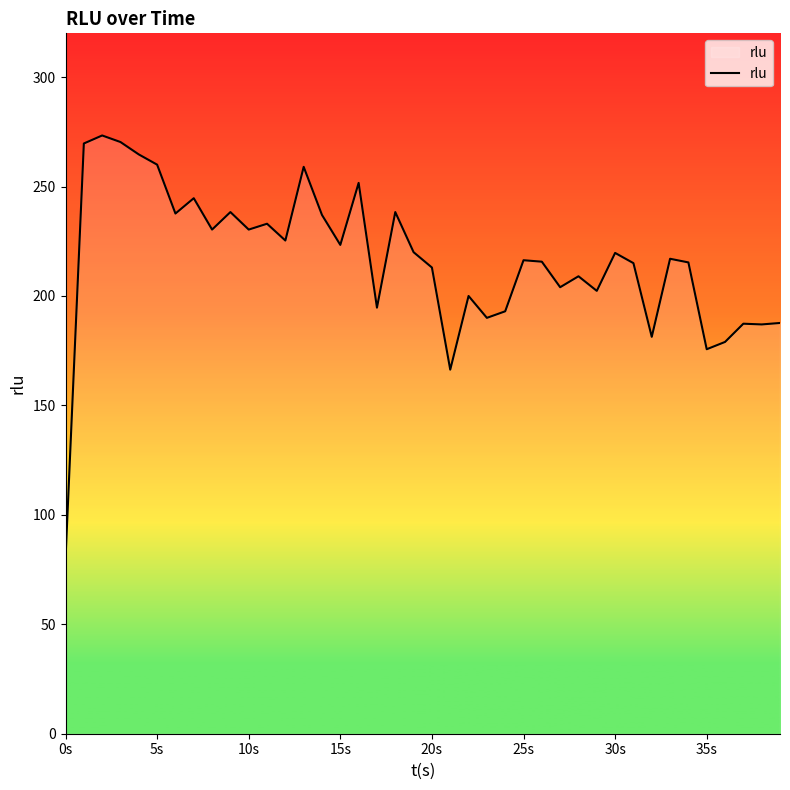

How many values are below 217?

20